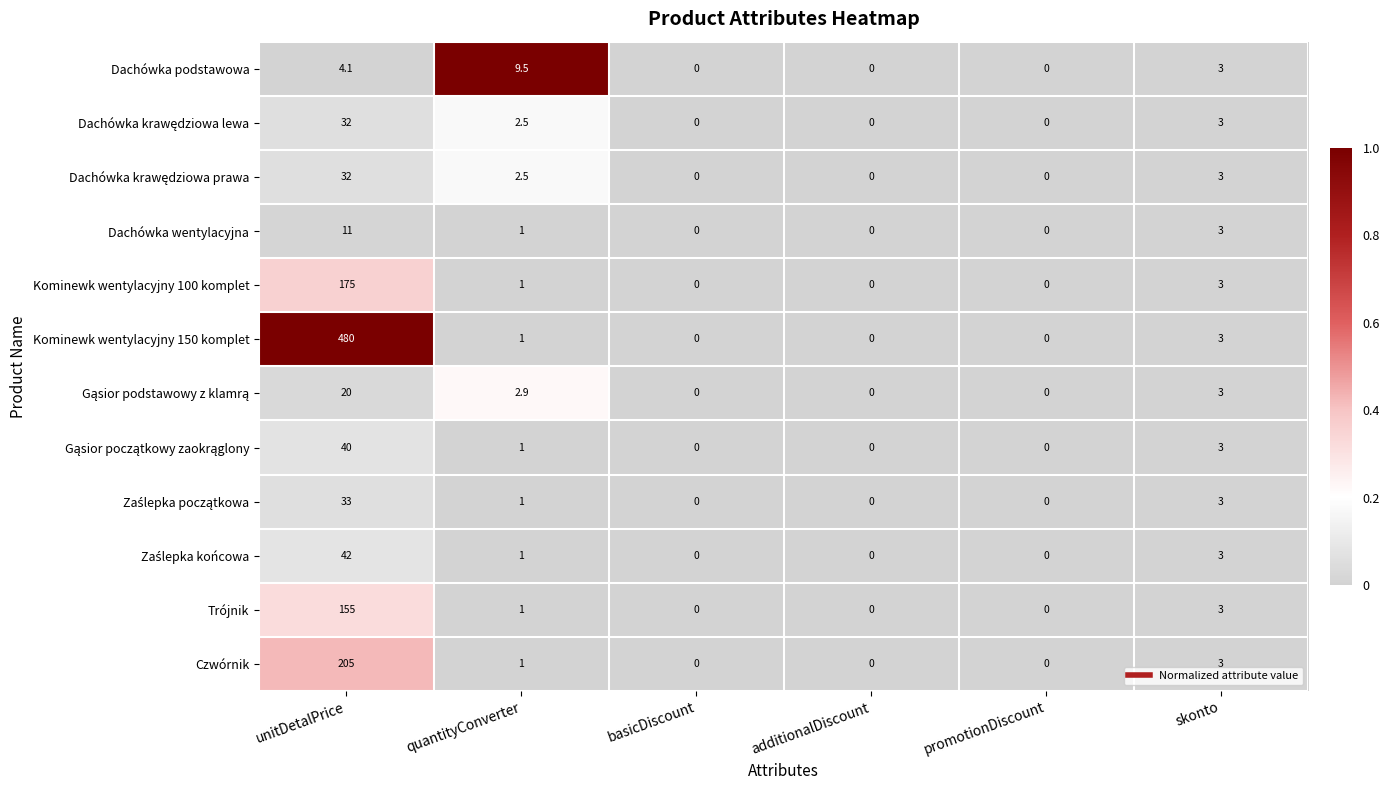

How many data points in Dachówka podstawowa are less than 3?

3